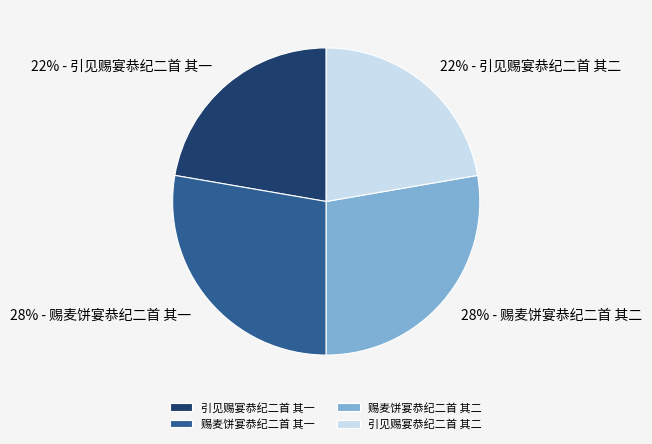

Is the sum of 引见赐宴恭纪二首 其二 and 引见赐宴恭纪二首 其一 greater than half?

No